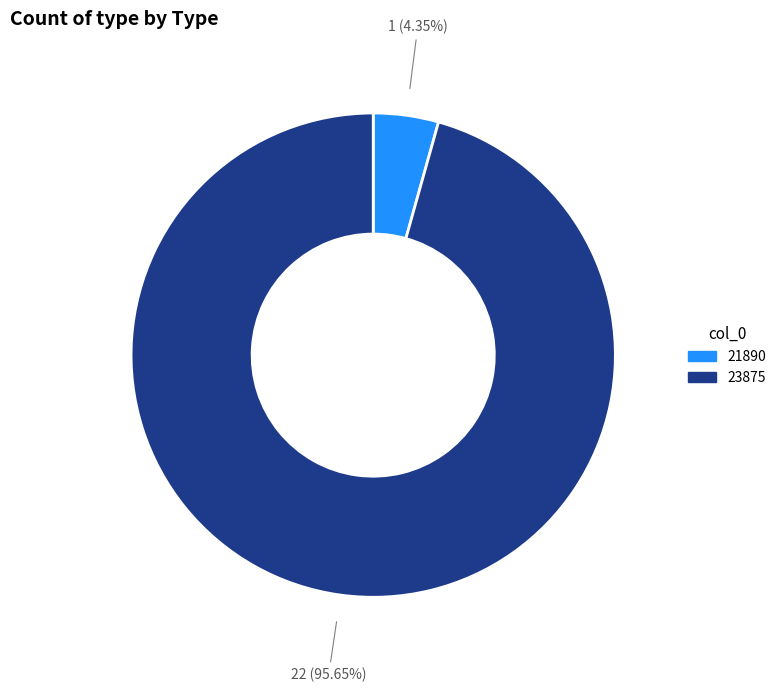

How many slices are in this pie chart?

2